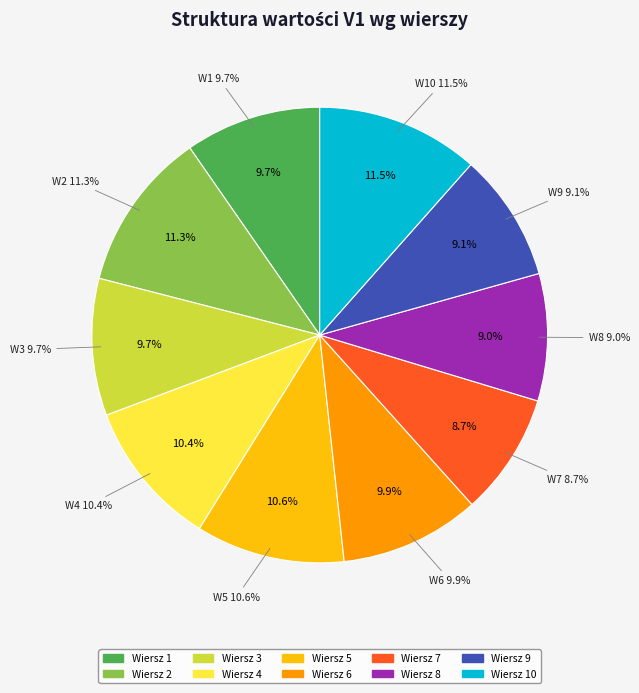

Is it true that 3 is 23% of the pie?

False